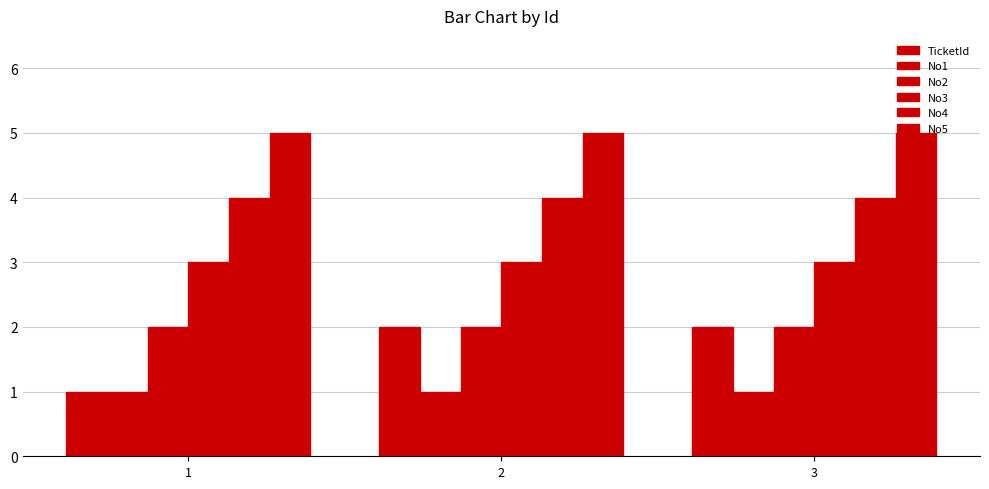

Rank the series by their maximum value, from highest to lowest.

No5, No4, No3, TicketId, No2, No1